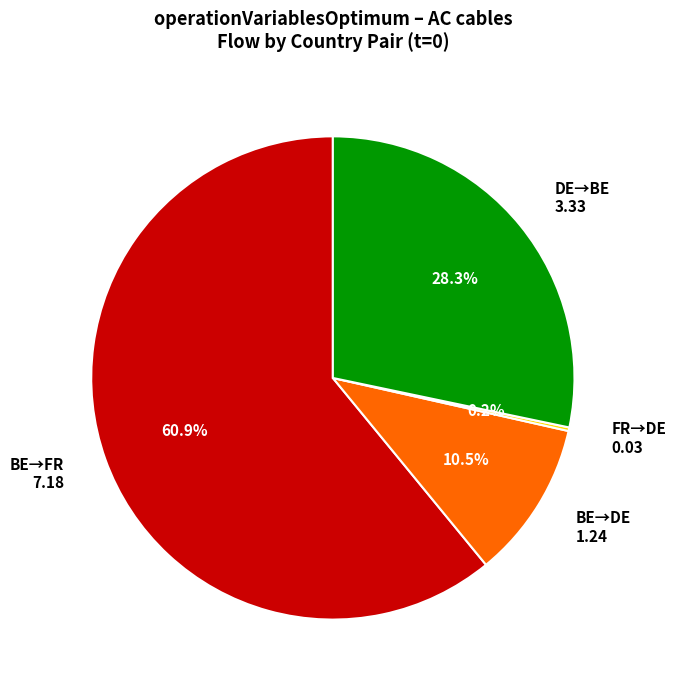

What portion of the pie excludes BE→DE 1.24?

89.5%